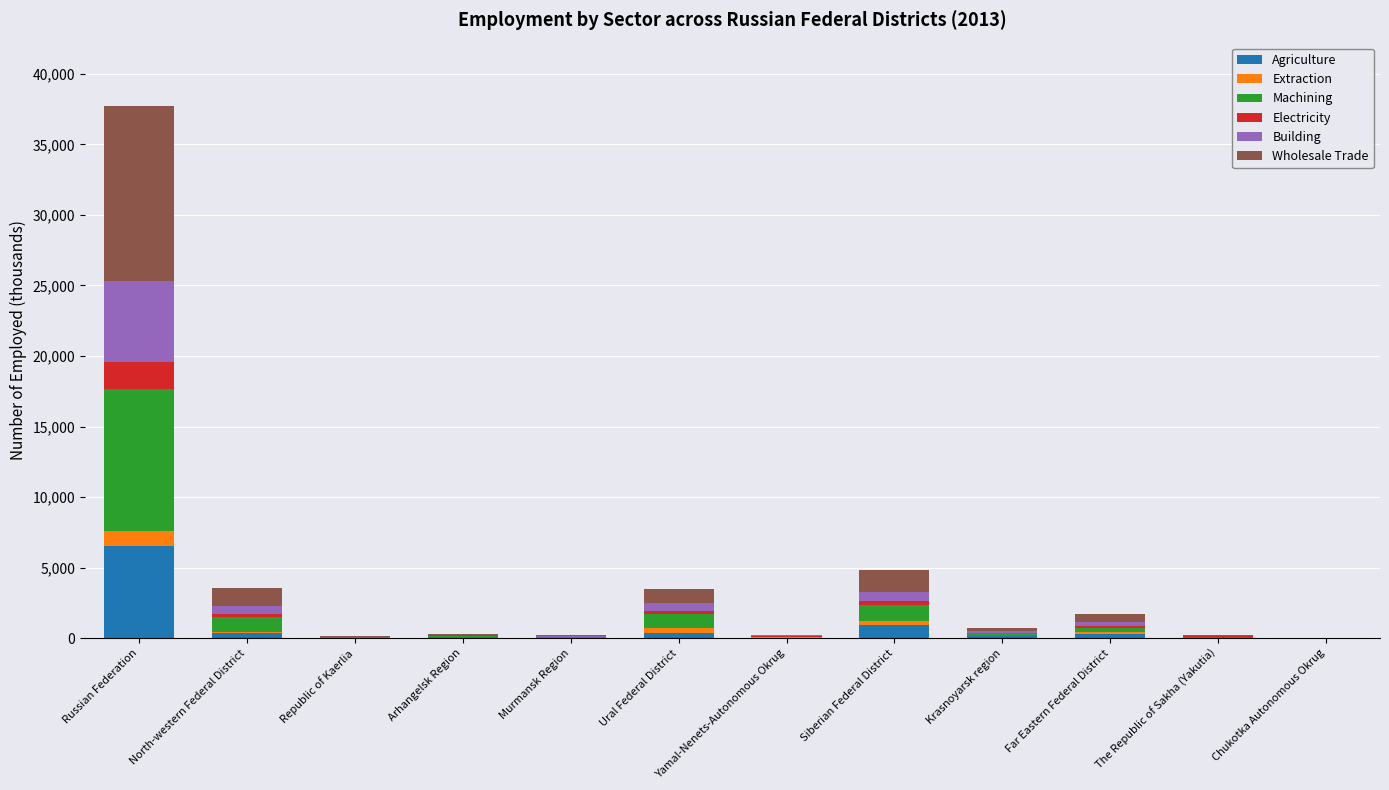

At which label does Agriculture reach its peak?

Russian Federation